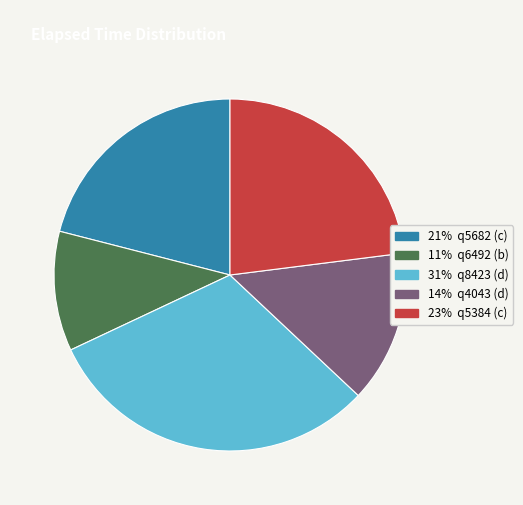

Is there a majority slice in this chart?

No